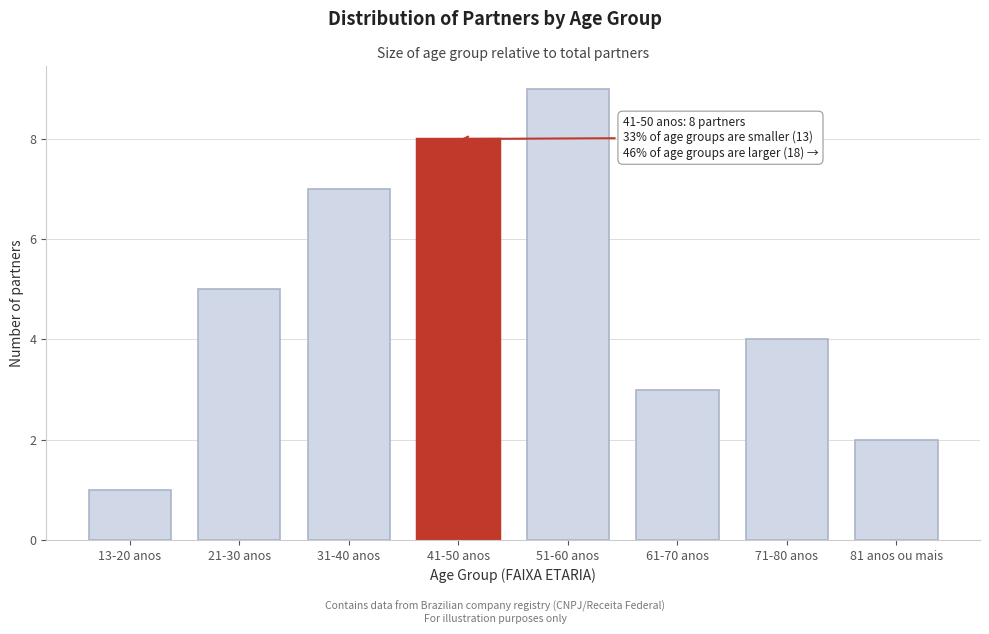

Reading left to right, list all the values displayed in this chart.

13-20 anos=1	21-30 anos=5	31-40 anos=7	41-50 anos=8	51-60 anos=9	61-70 anos=3	71-80 anos=4	81 anos ou mais=2